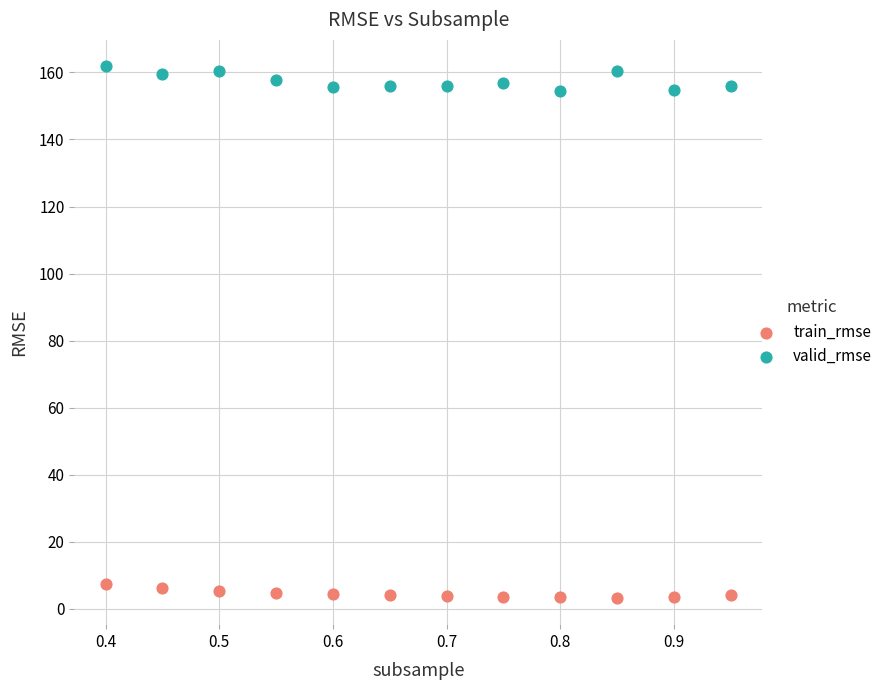

What are all the series names shown in the legend?

train_rmse, valid_rmse